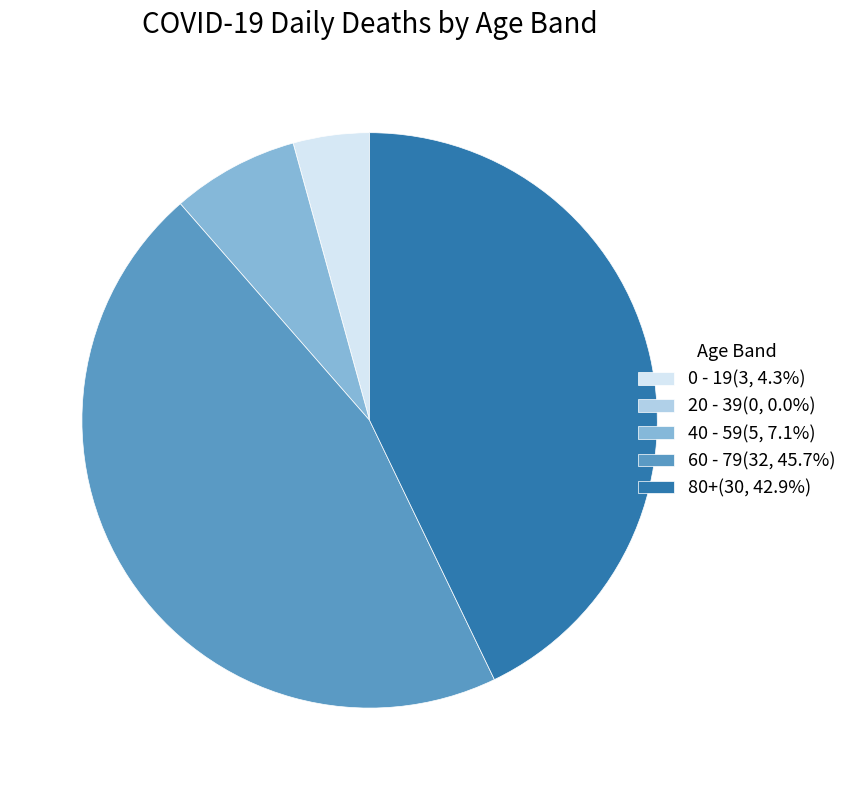

Approximately how many times larger is the value at 60 - 79(32, 45.7%) compared to 0 - 19(3, 4.3%)?

10.7